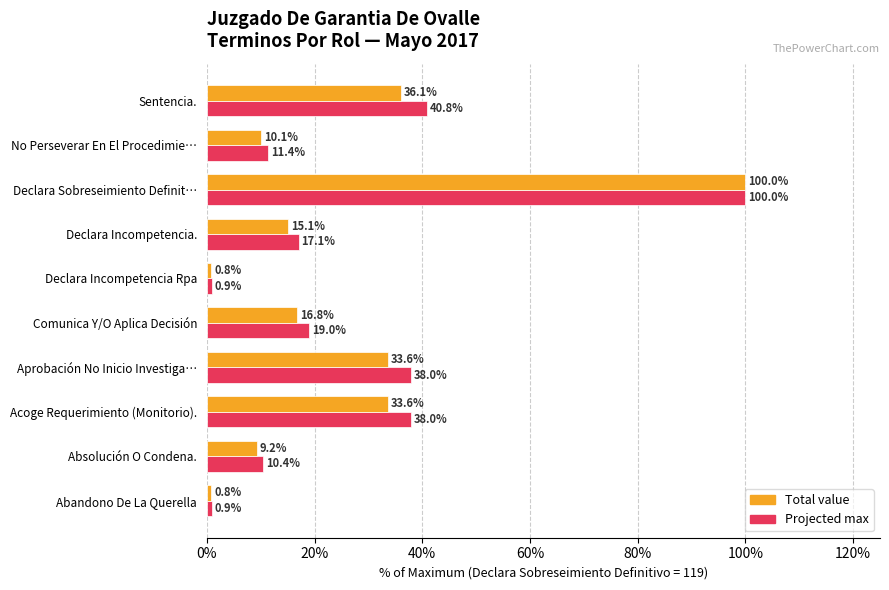

What is the total value across all series at Declara Incompetencia.?

32.2